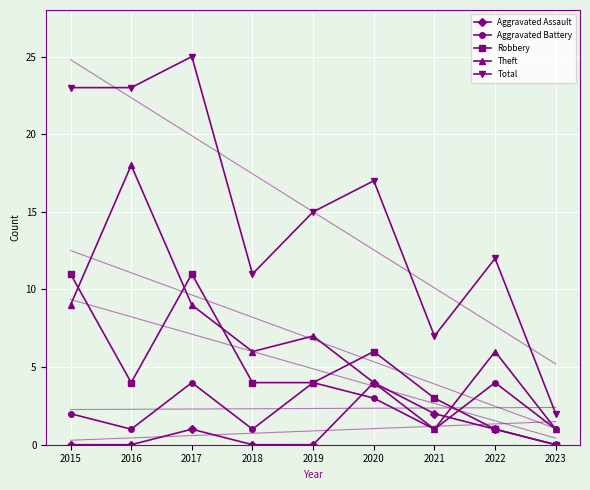

What is the value of the Aggravated Assault point at the 7th from the left?

2